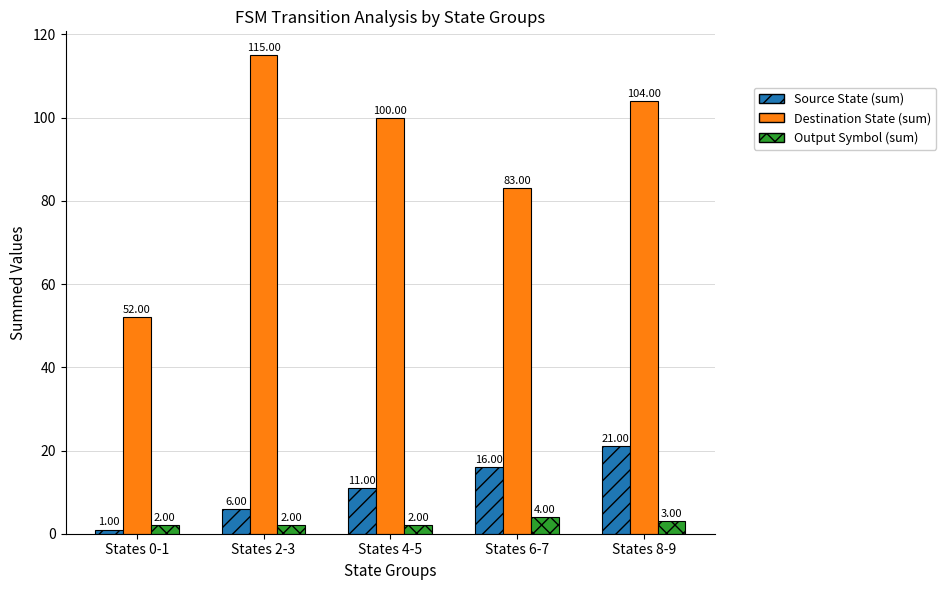

What position from the left is States 4-5?

3